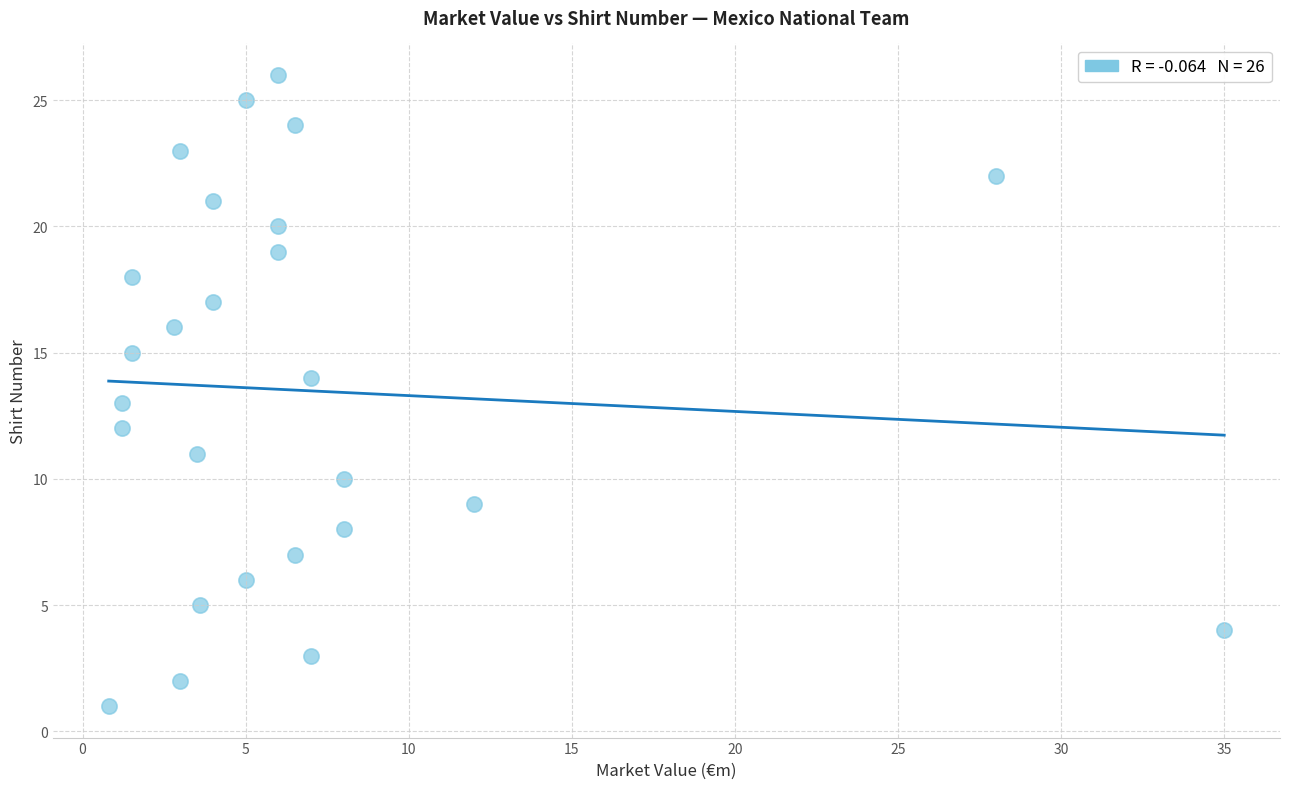

What is the range of Y values (max minus min)?

25